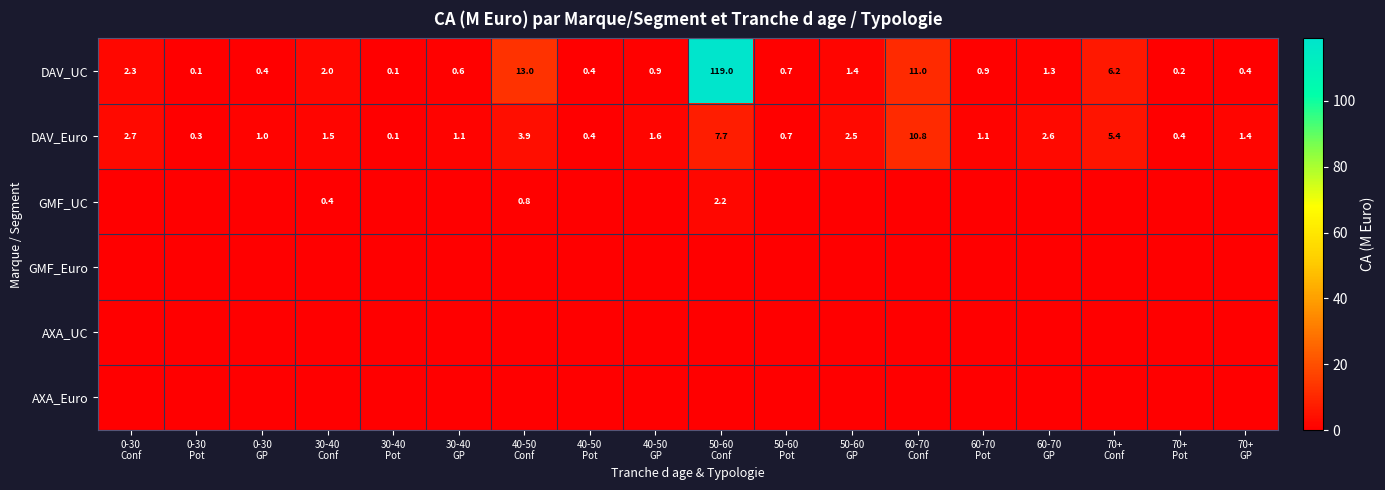

What is the average value of the DAV_Euro series?

2.5